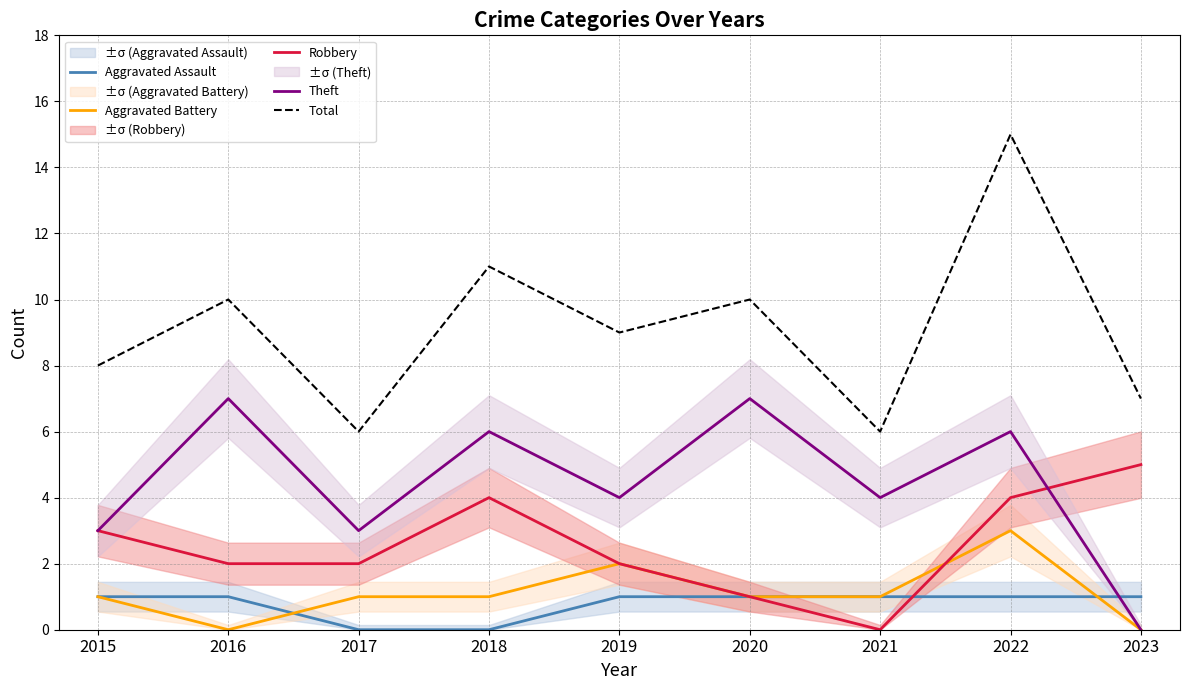

In Robbery, how many points are lower than both neighbors (excluding endpoints)?

1